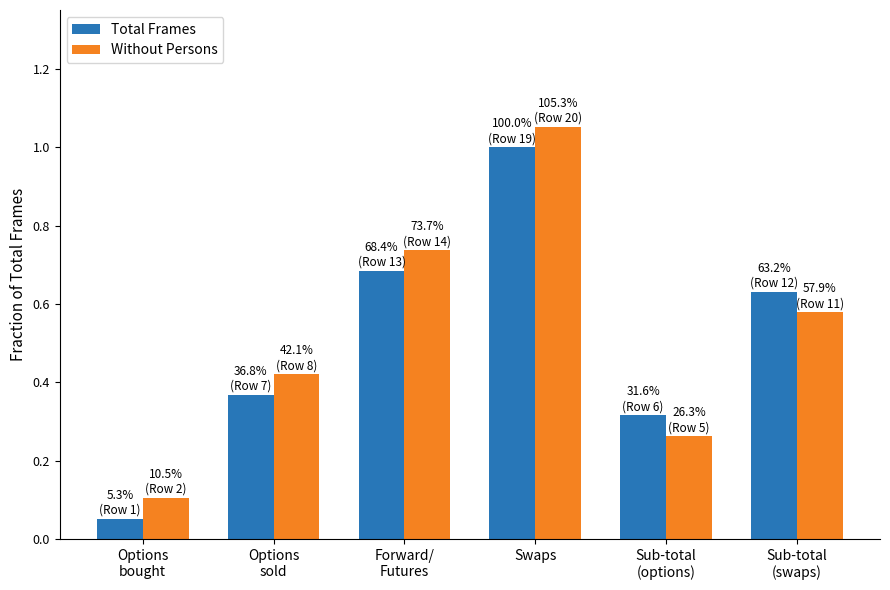

What is the label of the 4th bar from the left?

Swaps